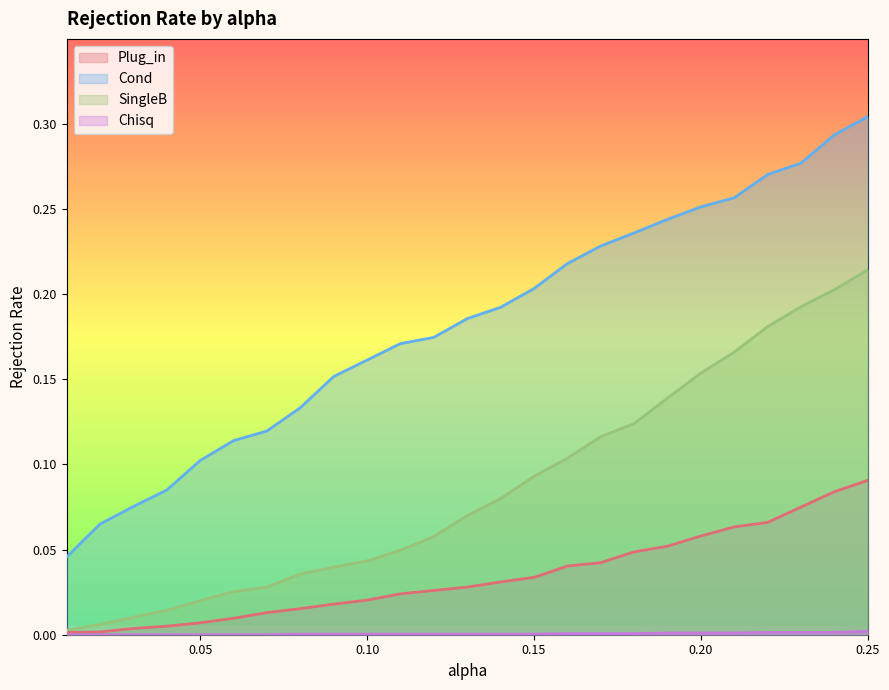

At which category does the chart reach its minimum across all series?

0.01